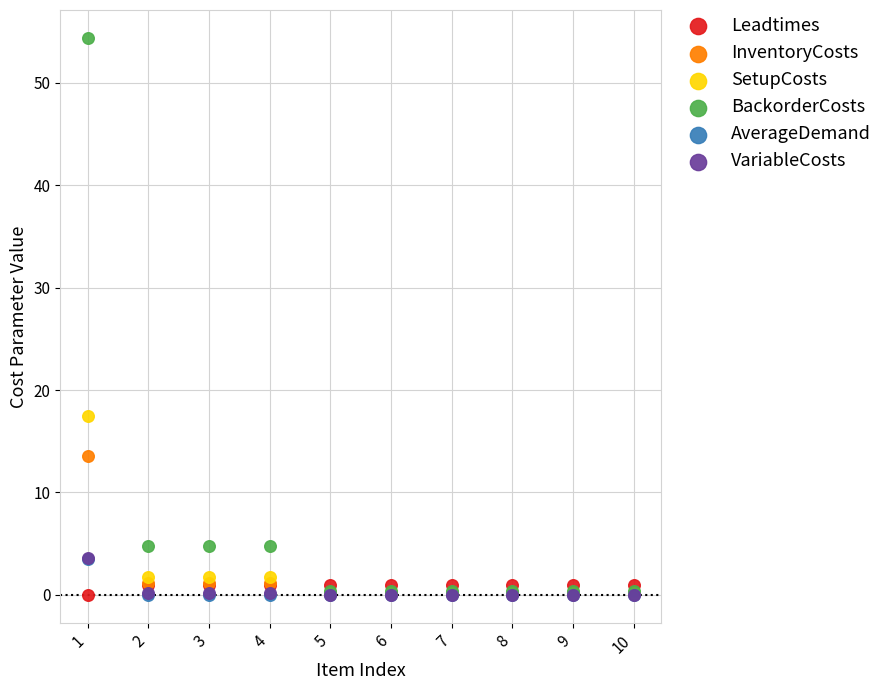

What are all the series names shown in the legend?

Leadtimes, InventoryCosts, SetupCosts, BackorderCosts, AverageDemand, VariableCosts